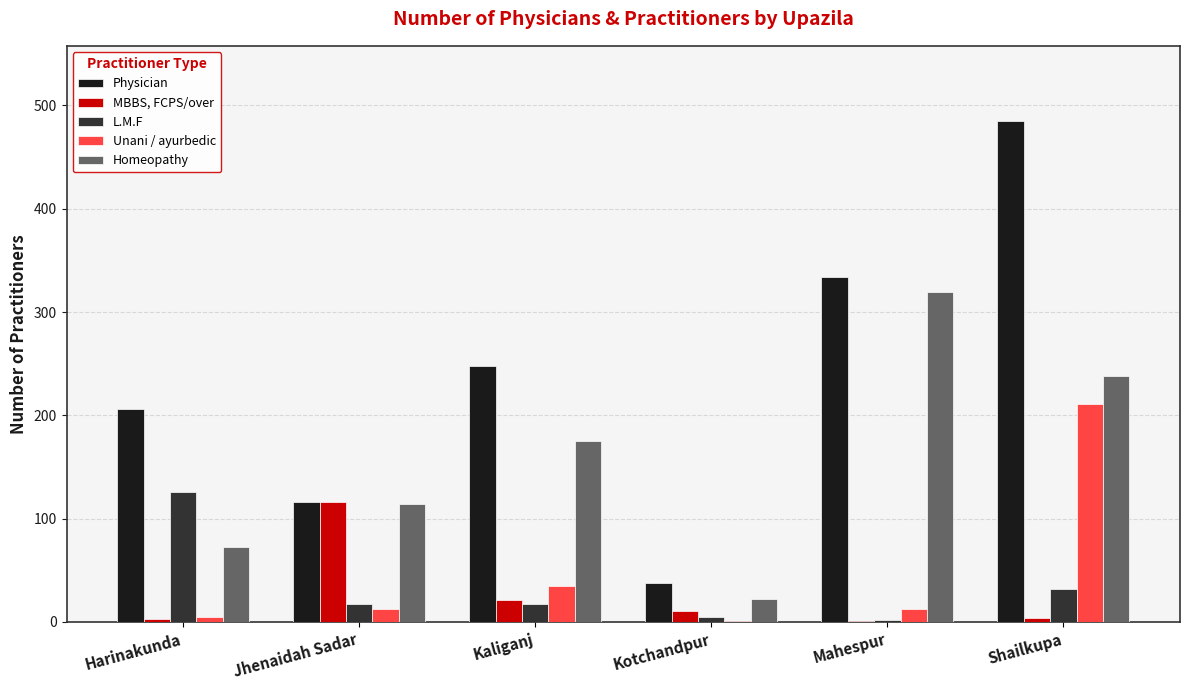

What is the sum of all L.M.F values?

199